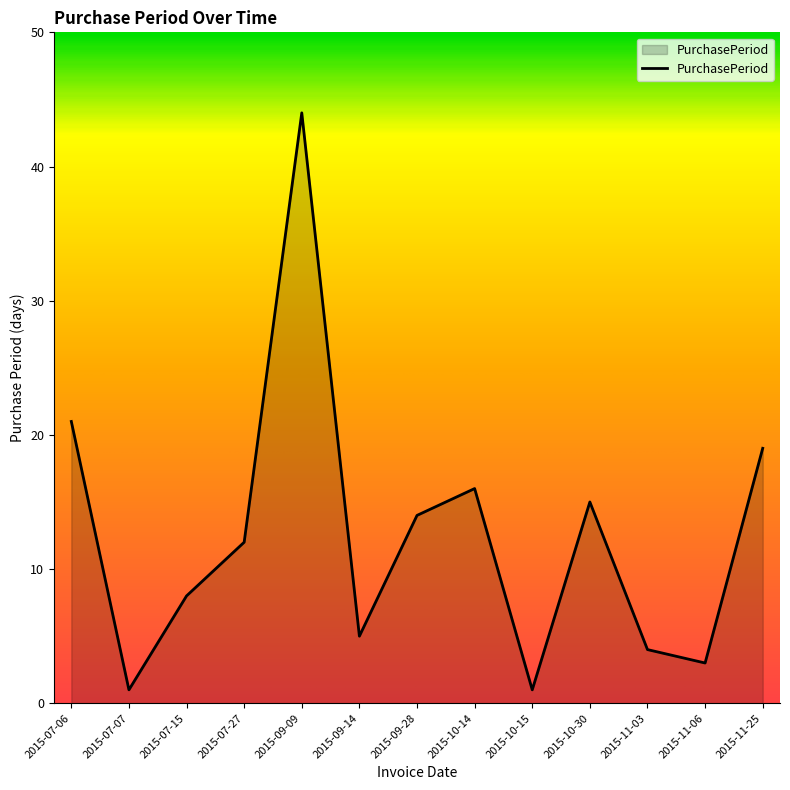

Reading left to right, transcribe all the data shown in this chart.

2015-07-06=21	2015-07-07=1	2015-07-15=8	2015-07-27=12	2015-09-09=44	2015-09-14=5	2015-09-28=14	2015-10-14=16	2015-10-15=1	2015-10-30=15	2015-11-03=4	2015-11-06=3	2015-11-25=19